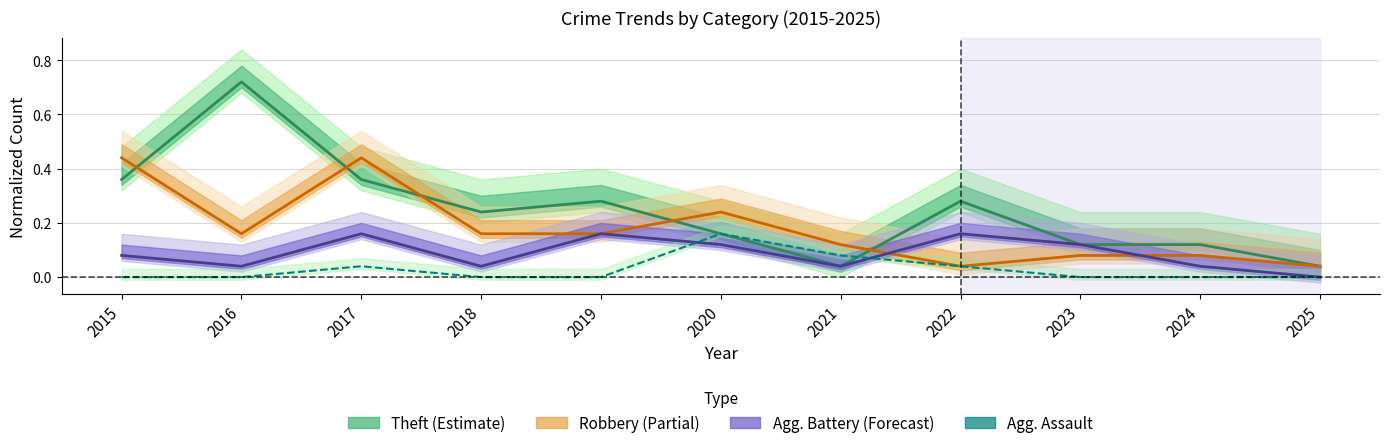

The value of Robbery at 2019 is 0.2. True or false?

True